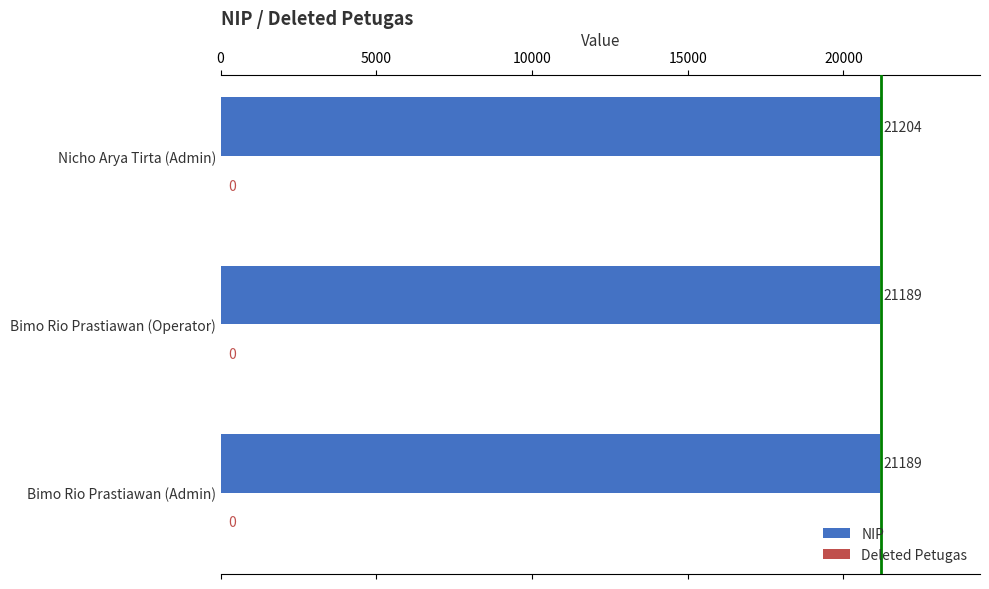

What is the sum of the values at Bimo Rio Prastiawan (Operator) and Nicho Arya Tirta (Admin)?

42393